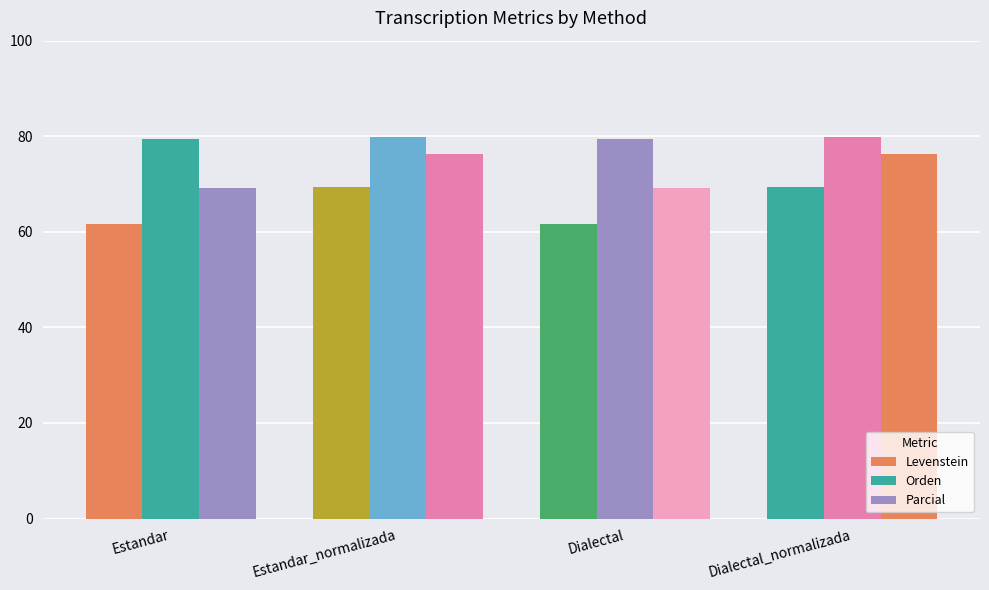

How many data points in Parcial are above 76?

2